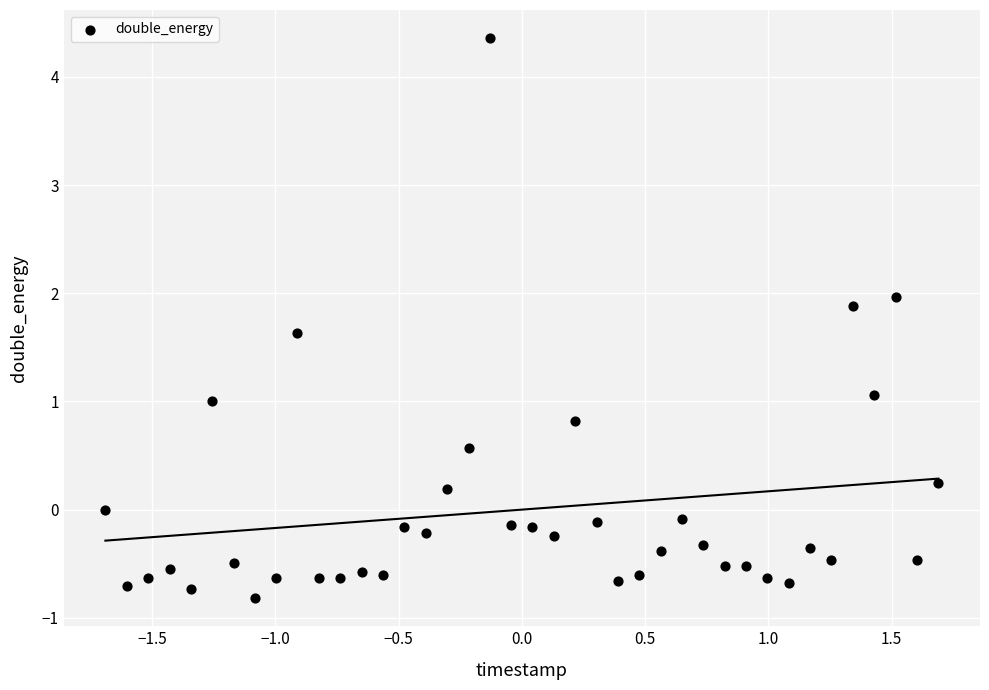

What is the range of Y values (max minus min)?

5.2